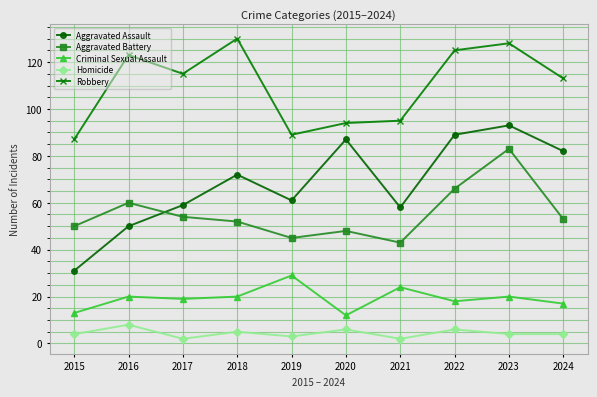

What is the value of the Robbery point at the 3rd from the left?

115